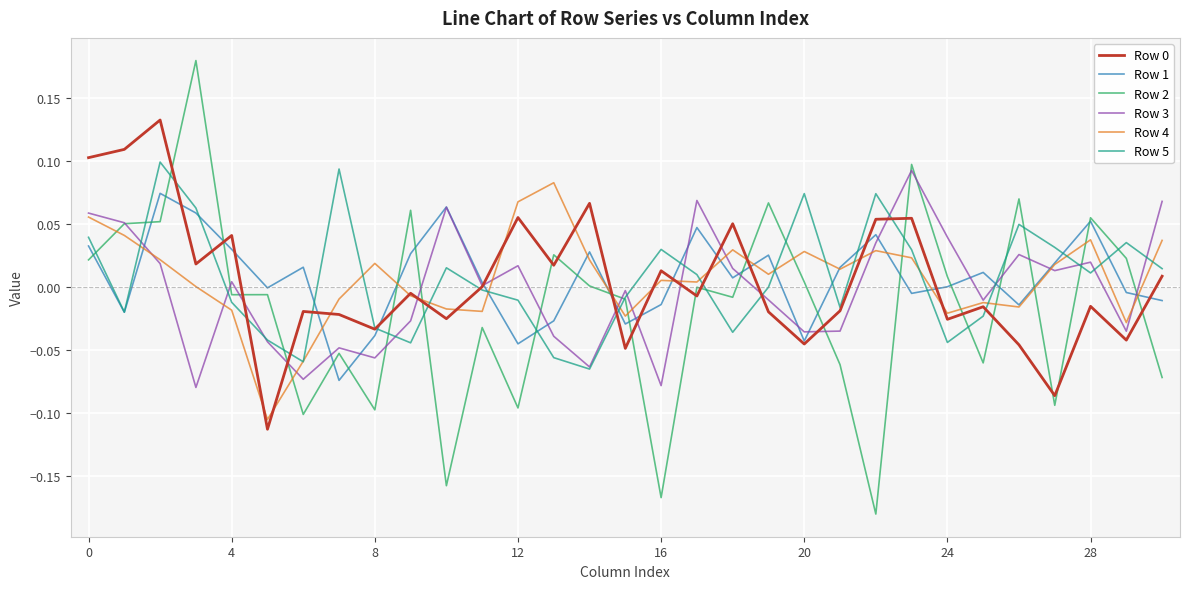

Which series has the widest spread of values?

Row 2